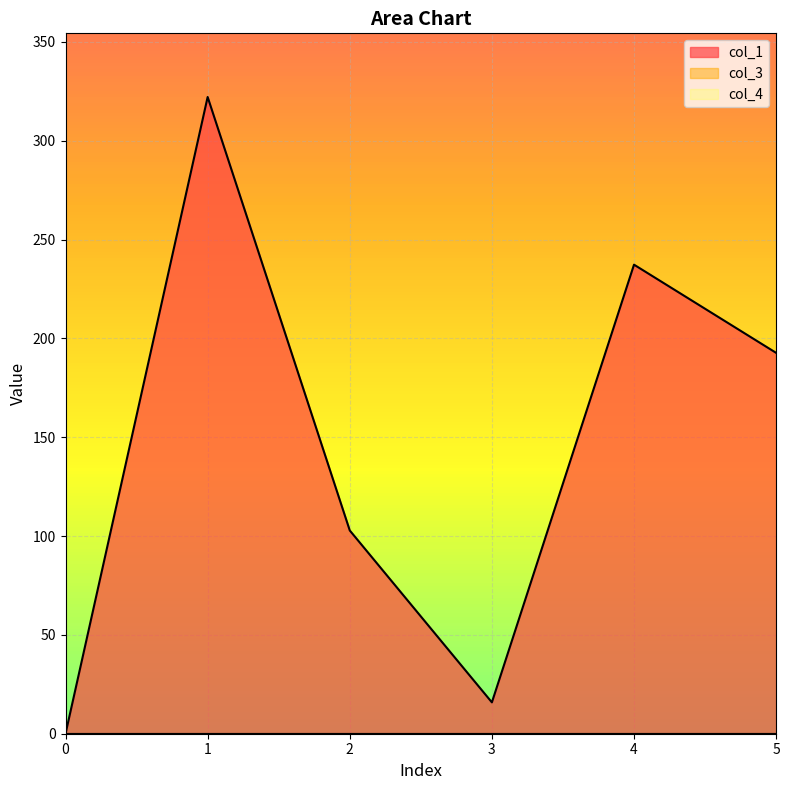

Which series has the largest total across all categories?

col_1